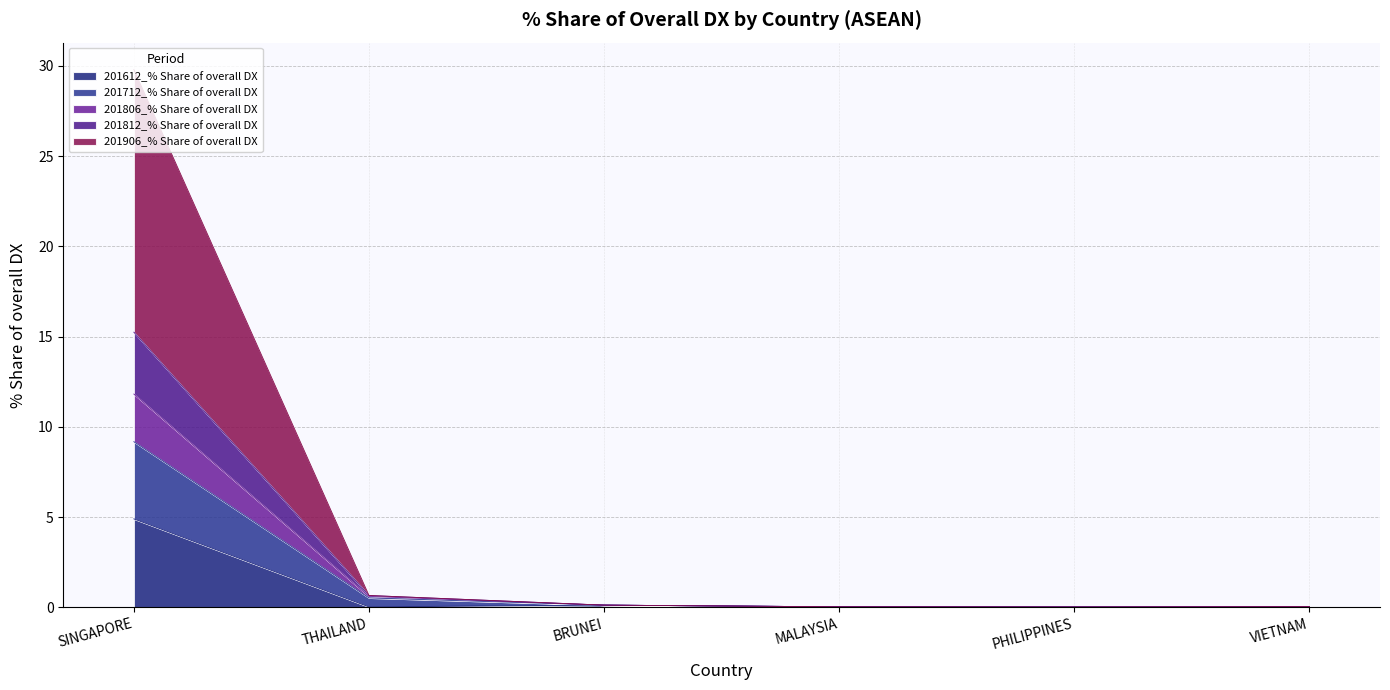

The value of 201806_% Share of overall DX at THAILAND is 1.0. True or false?

False